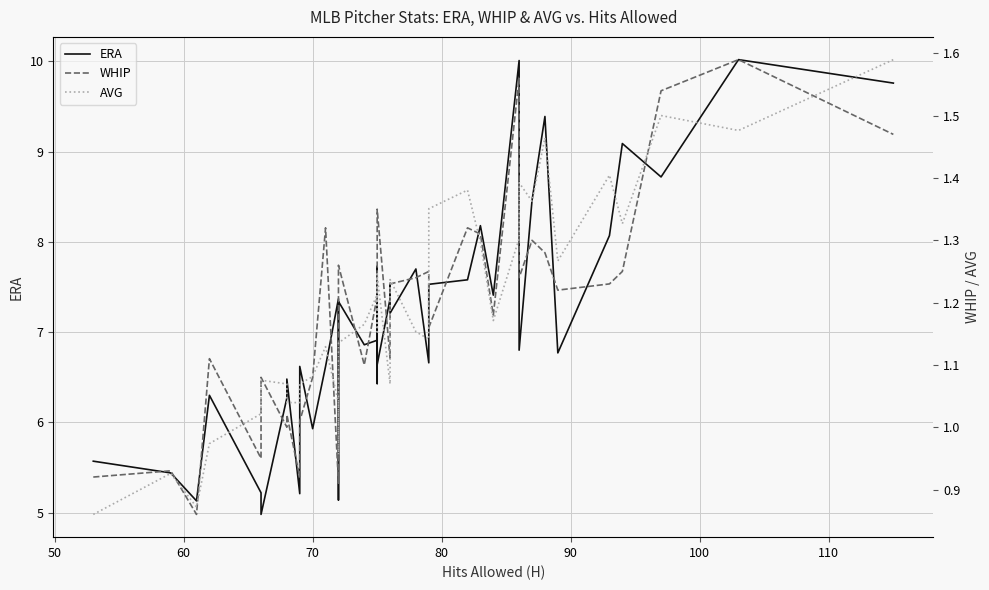

Reading left to right, extract all data points from this chart.

ERA: 5.6	5.4	5.1	6.3	5.2	5.0	6.3	6.5	5.2	6.6	5.9	6.6	7.4	5.1	7.3	6.9	6.9	7.4	6.4	7.7	6.6	7.4	7.5	7.2	7.7	6.7	7.5	7.6	8.2	7.4	10.0	6.8	8.5	9.4	6.8	8.1	9.1	8.7	10.0	9.8
WHIP: 0.9	0.9	0.9	1.1	0.9	1.1	1.0	1.0	0.9	1.0	1.1	1.3	0.9	1.0	1.3	1.1	1.2	1.2	1.2	1.3	1.4	1.1	1.2	1.2	1.2	1.2	1.2	1.3	1.3	1.2	1.6	1.2	1.3	1.3	1.2	1.2	1.2	1.5	1.6	1.5
AVG: 0.2	0.2	0.2	0.2	0.2	0.2	0.2	0.2	0.2	0.2	0.2	0.2	0.2	0.2	0.2	0.2	0.3	0.3	0.3	0.2	0.3	0.2	0.3	0.3	0.2	0.2	0.3	0.3	0.3	0.2	0.3	0.3	0.3	0.3	0.3	0.3	0.3	0.3	0.3	0.3